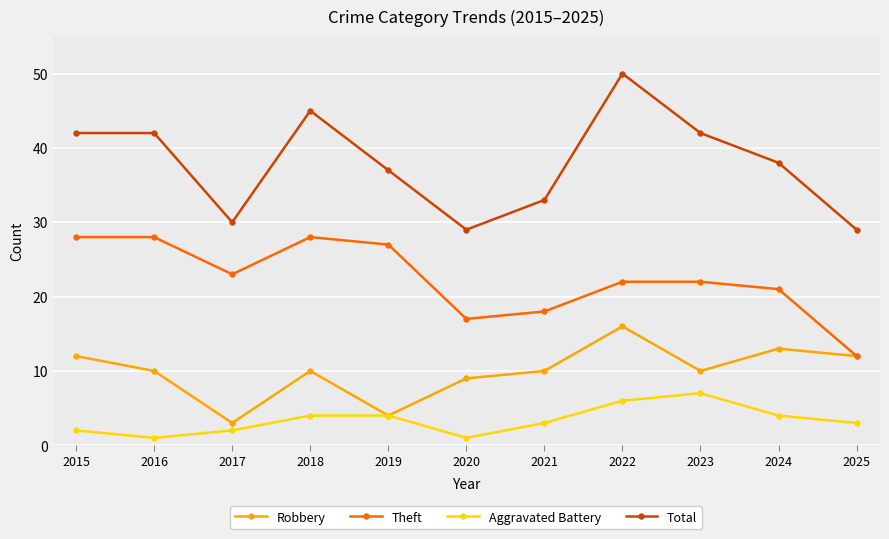

Is it true that Theft equals 35 at 2023?

False